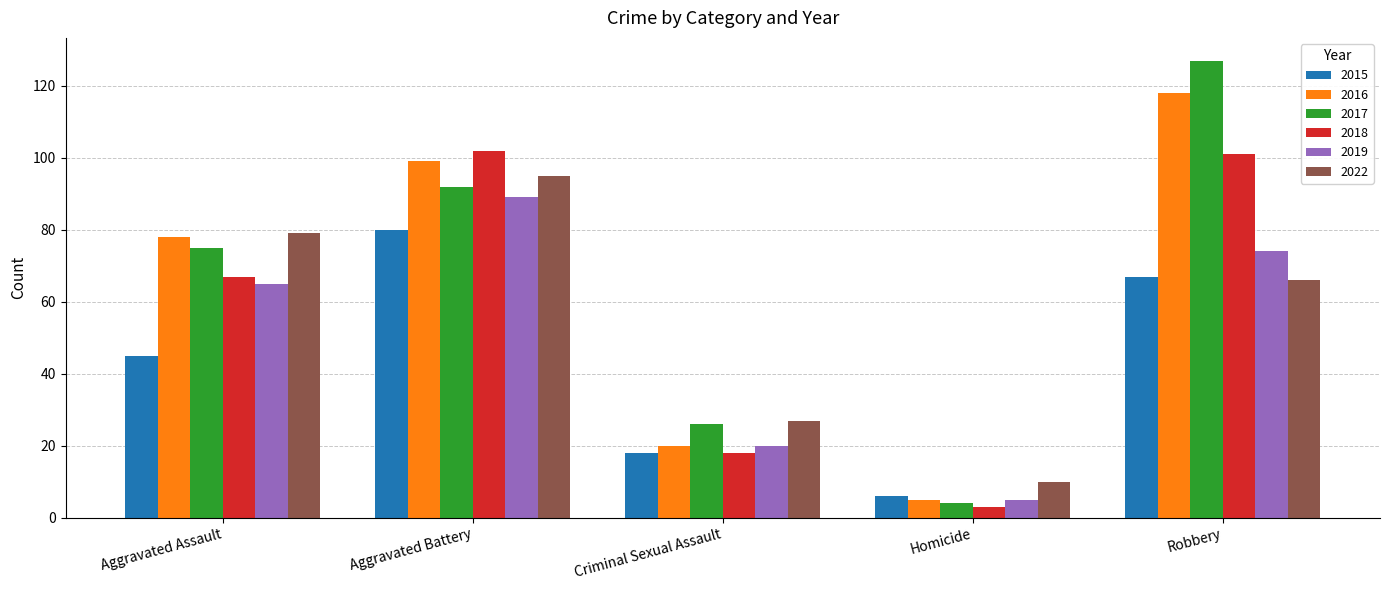

Read the 2018 value at Aggravated Battery, to the nearest 10.

100